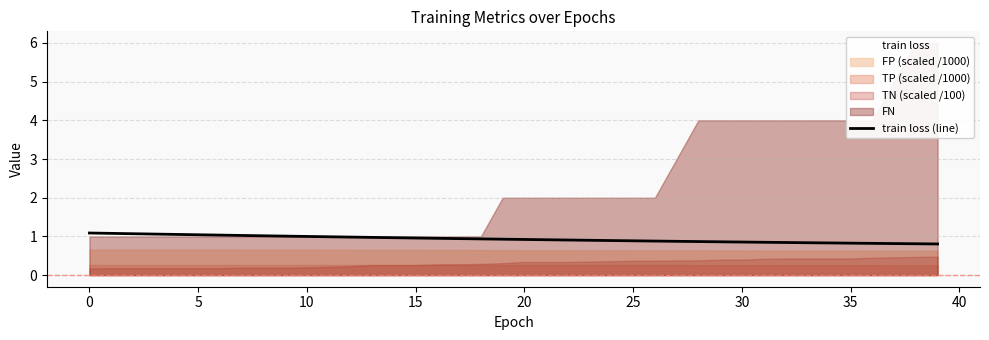

True or false: there are more than 0 points higher than both neighbors.

False